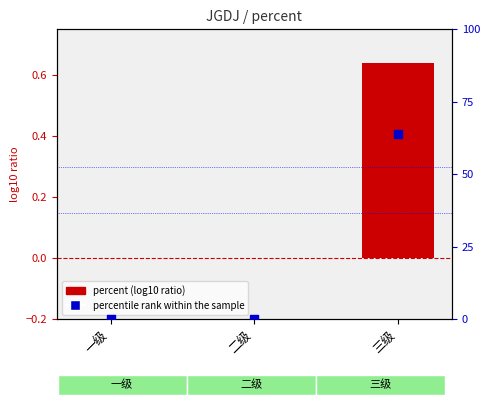

At how many categories does at least one series exceed 44?

1